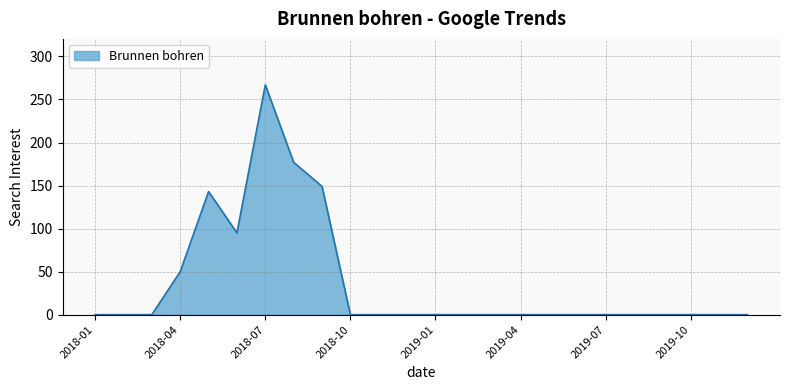

What is the maximum value shown in the chart?

267